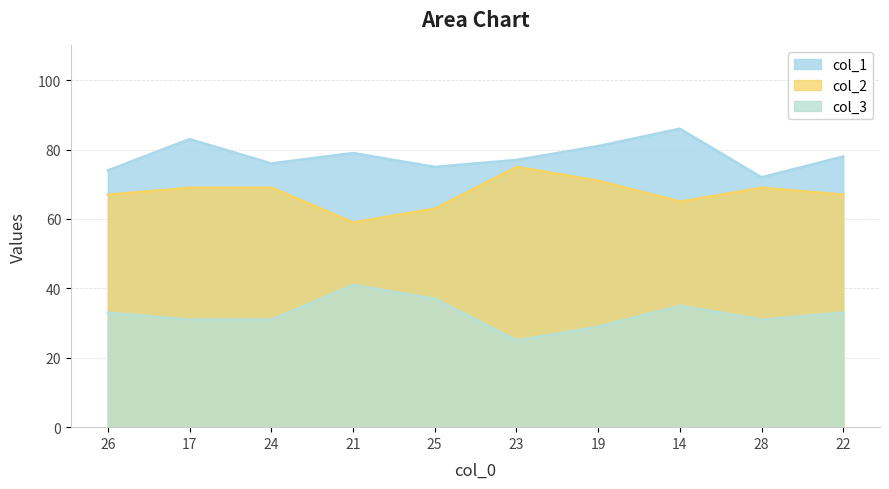

What is the label of the 1st point from the right?

22